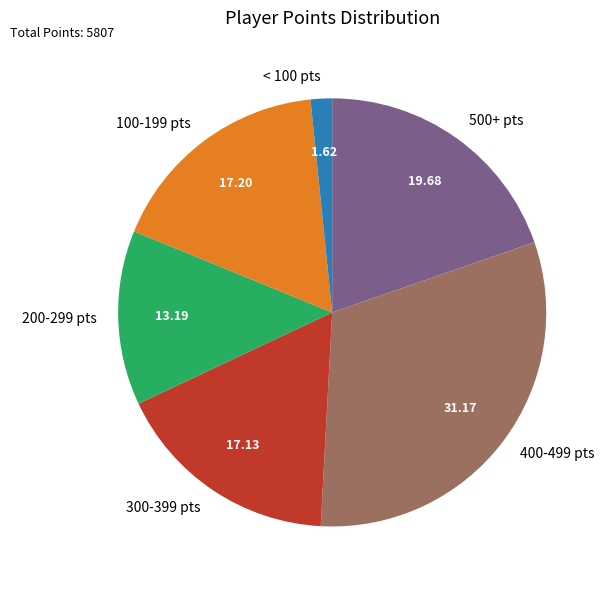

Combined, do 300-399 pts and < 100 pts account for over 50%?

No